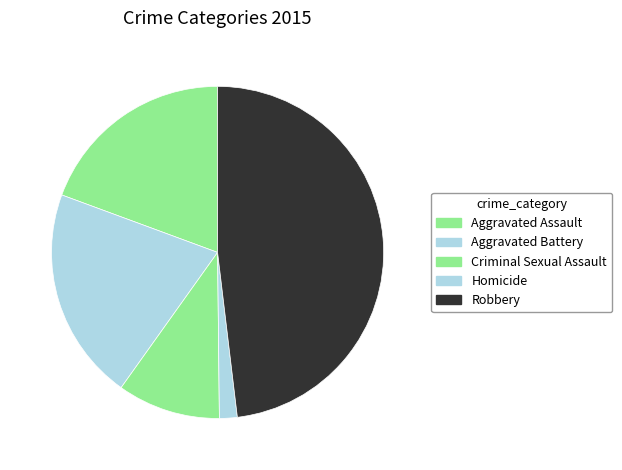

The Homicide slice represents 15% of the pie. True or false?

False